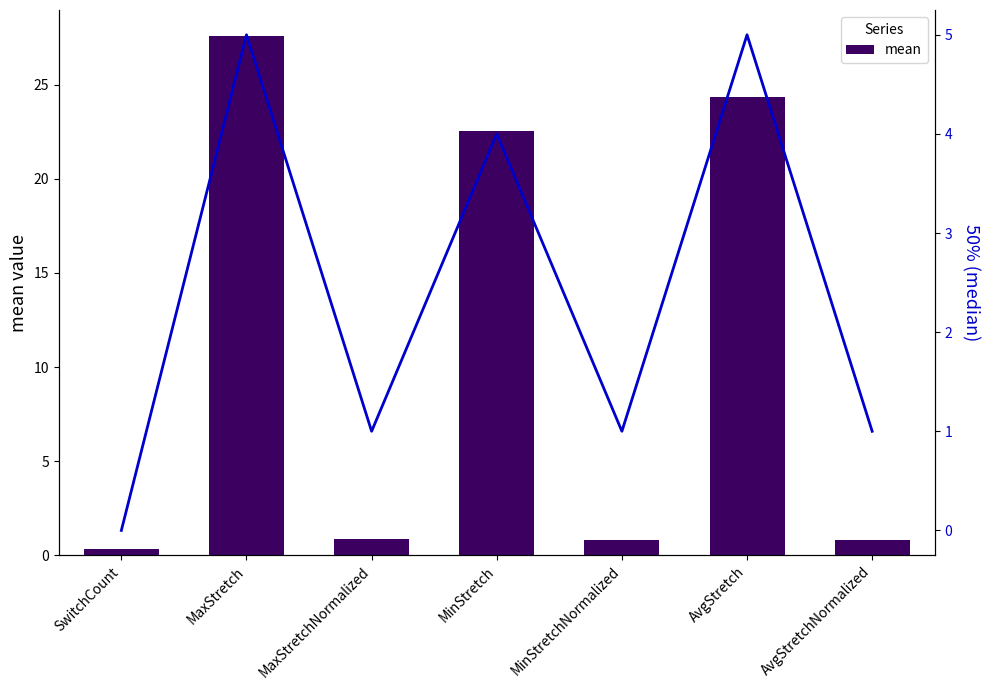

What position from the right is AvgStretch?

2